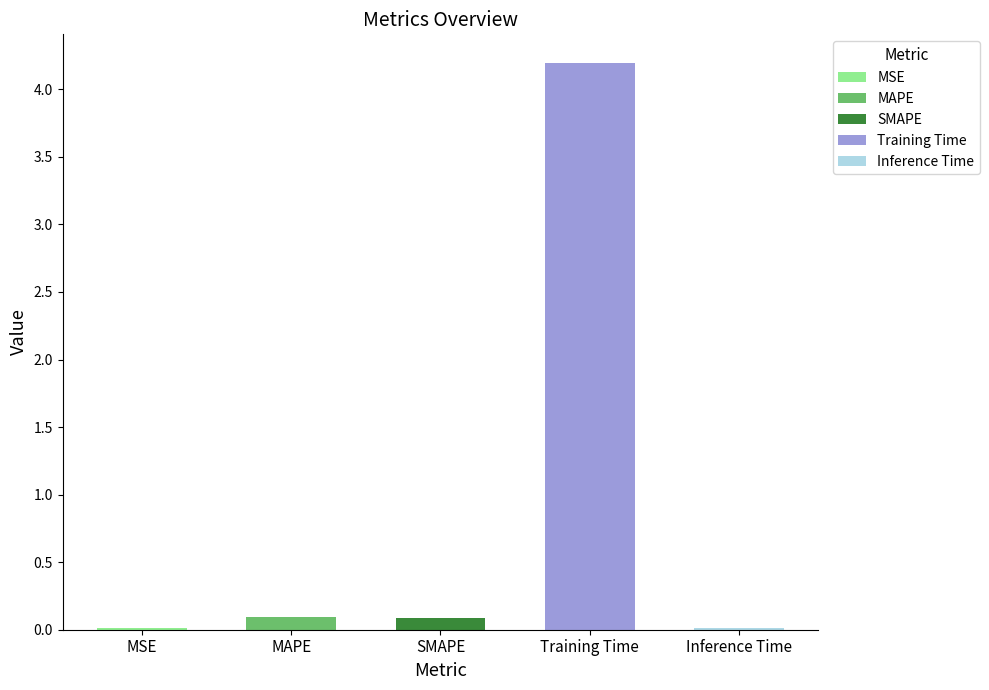

What is the difference between the second highest and second lowest values?

0.1